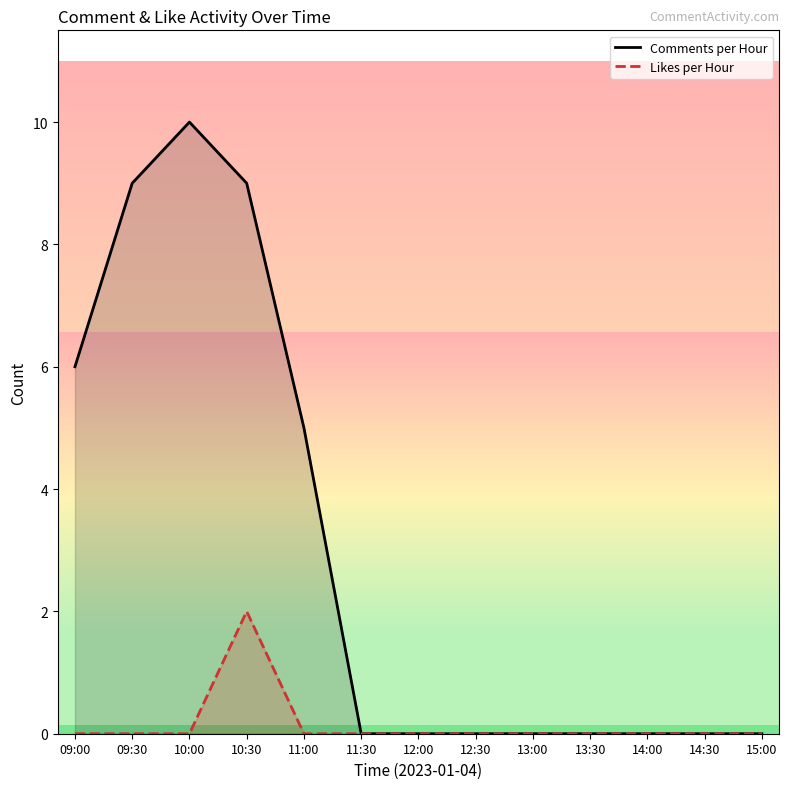

Is the value of Likes per Hour at 10:30 greater than the value of Comments per Hour at 09:30?

No